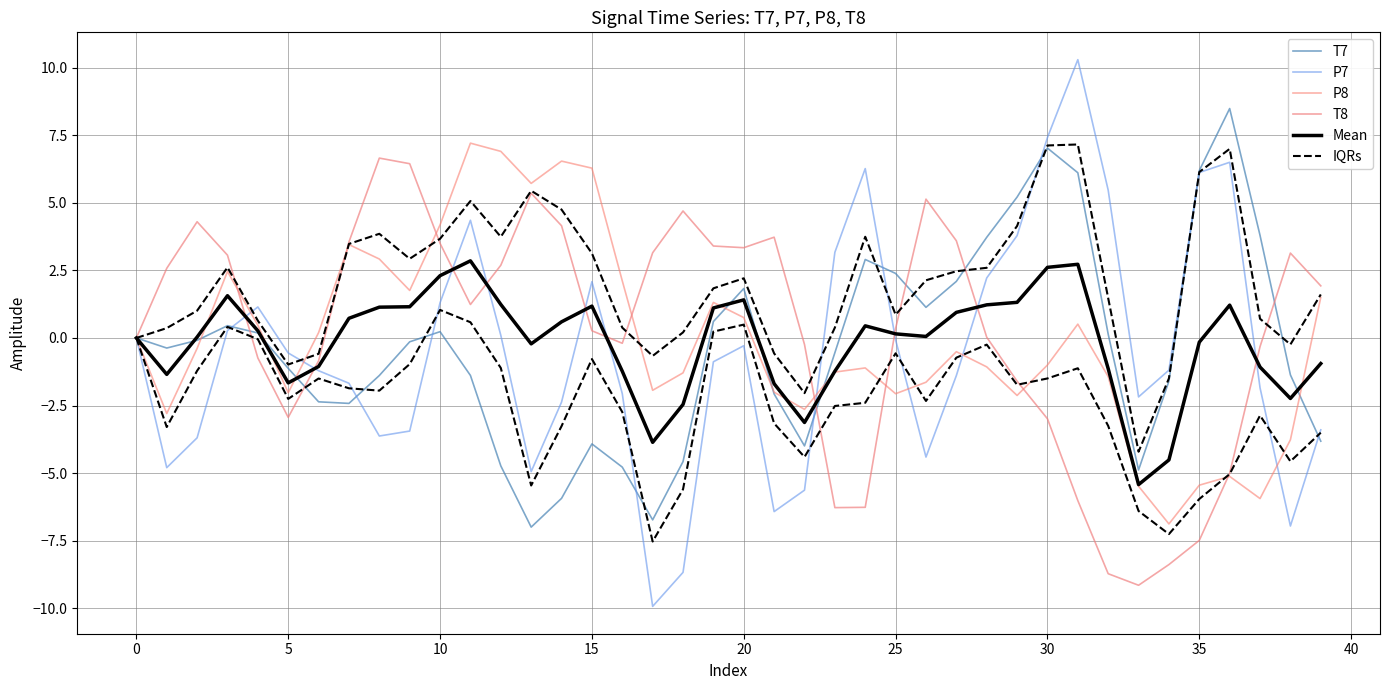

At which category is the sum across all series the highest?

11